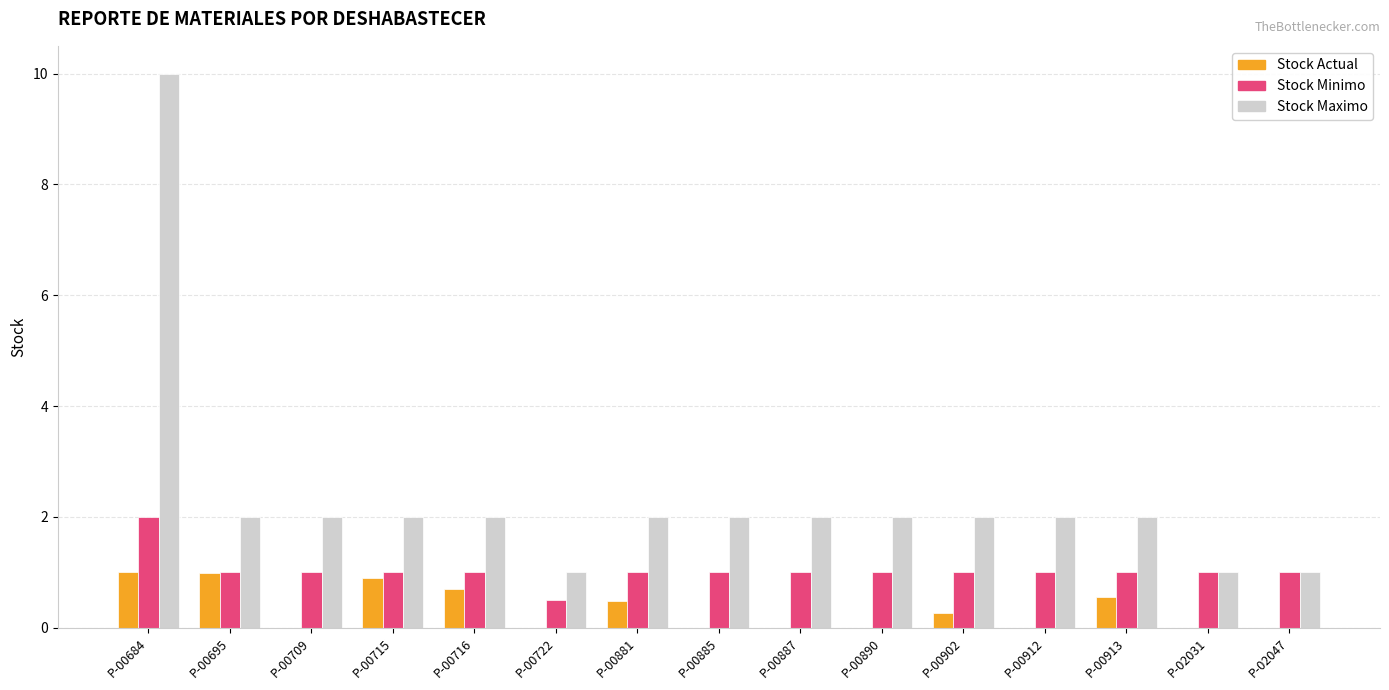

At which label does Stock Minimo reach its peak?

P-00684